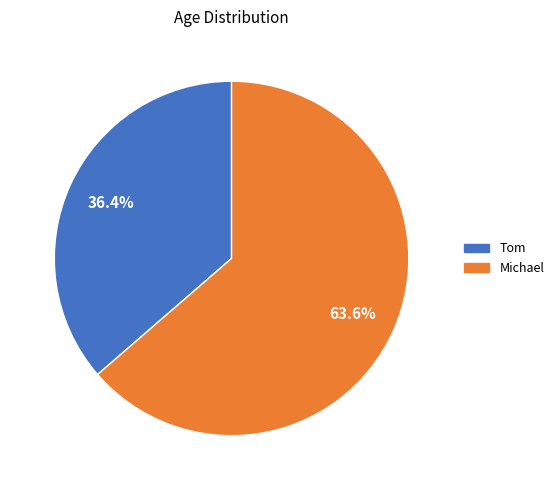

Is the sum of Tom and Michael greater than half?

Yes